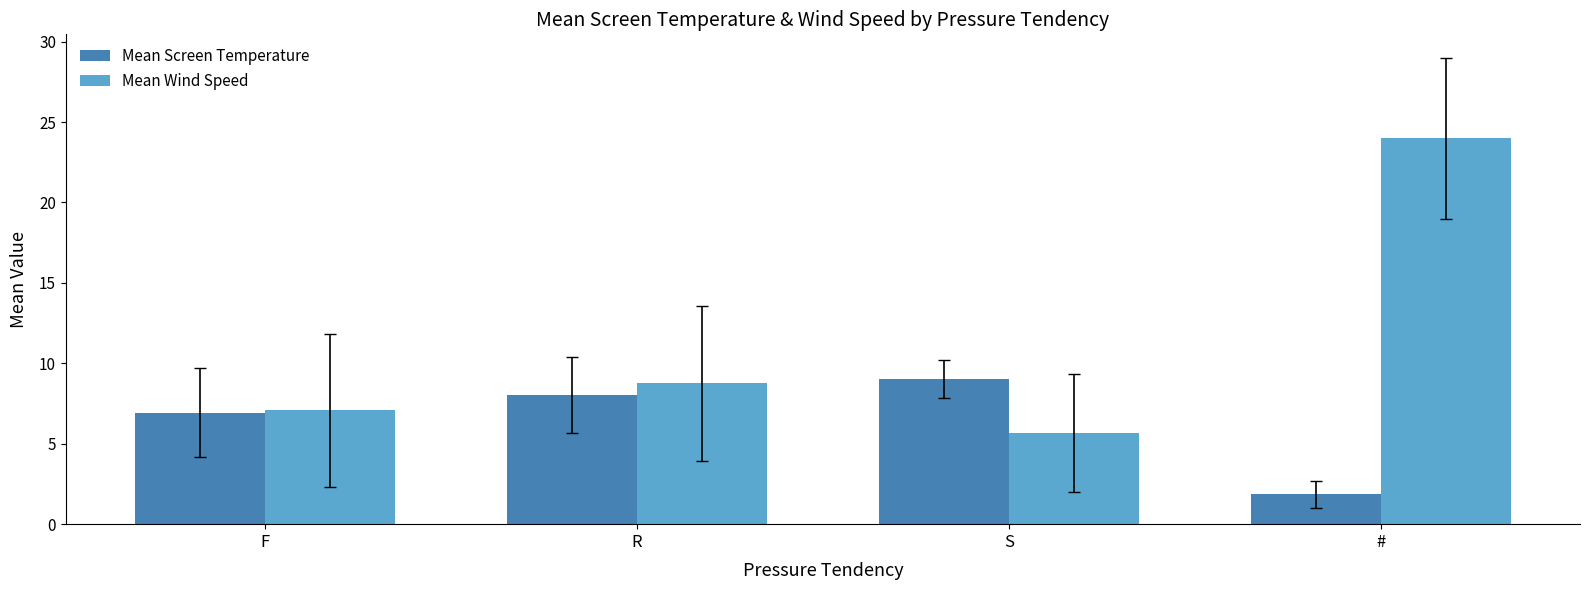

Reading left to right, transcribe all the data shown in this chart.

Mean Screen Temperature: F=6.9	R=8.0	S=9.0	#=1.9
Mean Wind Speed: F=7.1	R=8.8	S=5.7	#=24.0